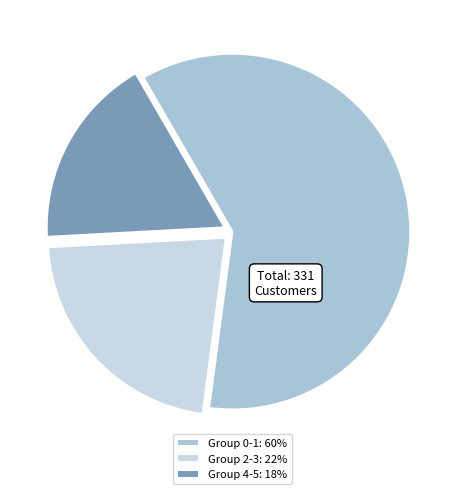

How many slices are in this pie chart?

3